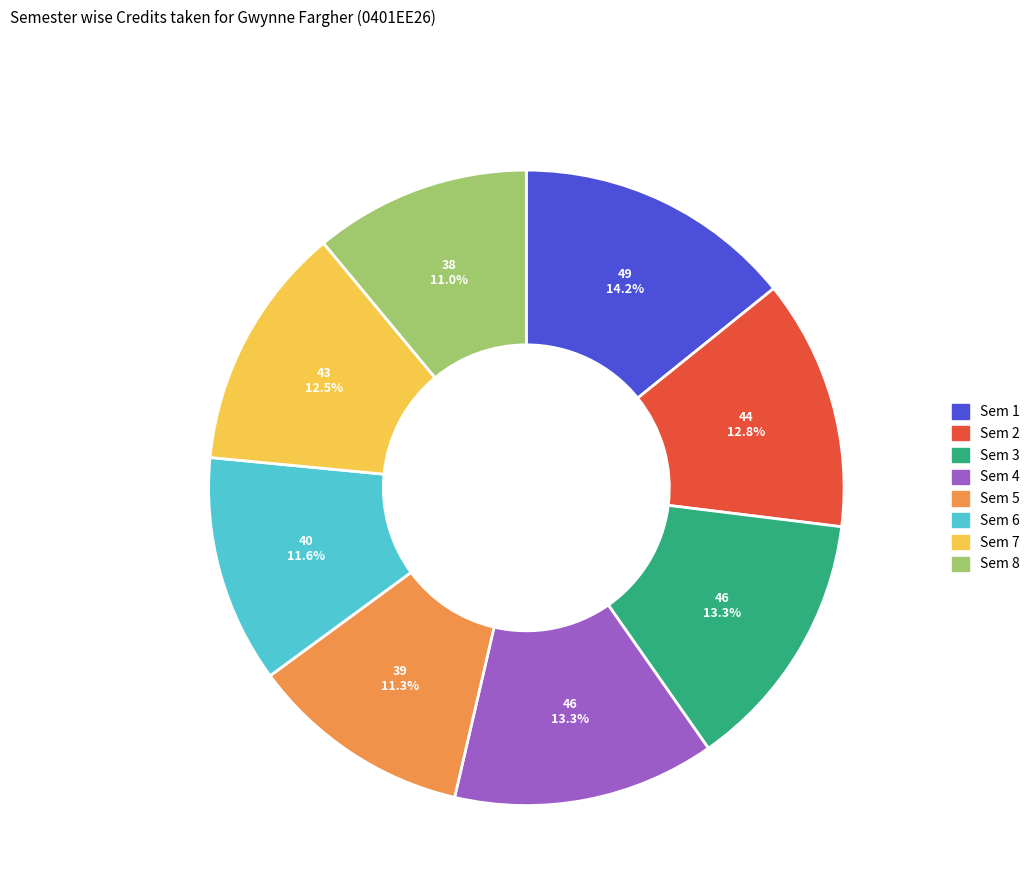

What portion of the pie excludes Sem 6?

88.4%